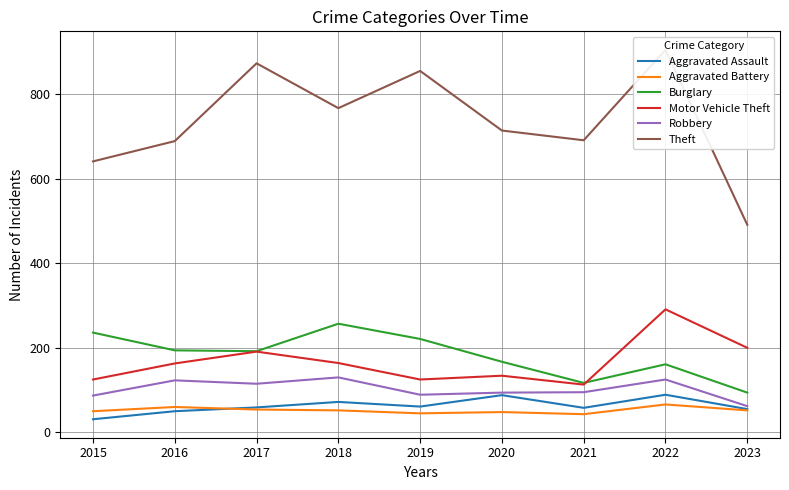

Which series has the largest total across all categories?

Theft